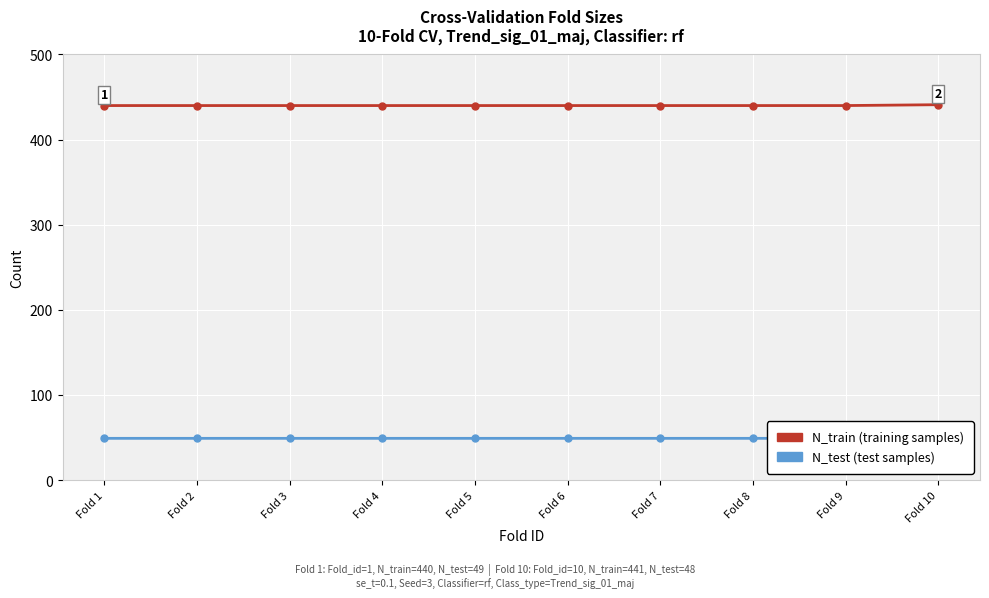

Is this an area chart (filled region under the line)?

No